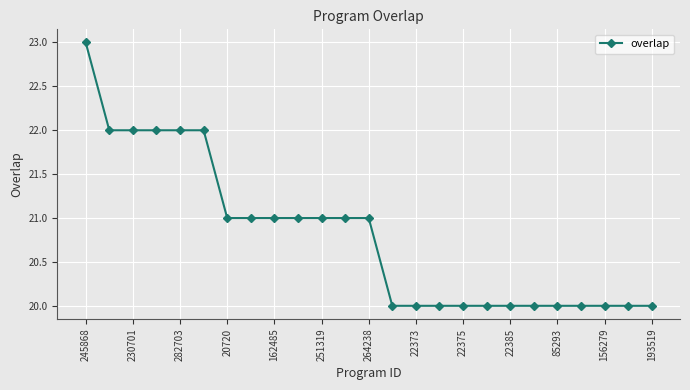

Reading left to right, extract all data points from this chart.

23	22	22	22	22	22	21	21	21	21	21	21	21	20	20	20	20	20	20	20	20	20	20	20	20